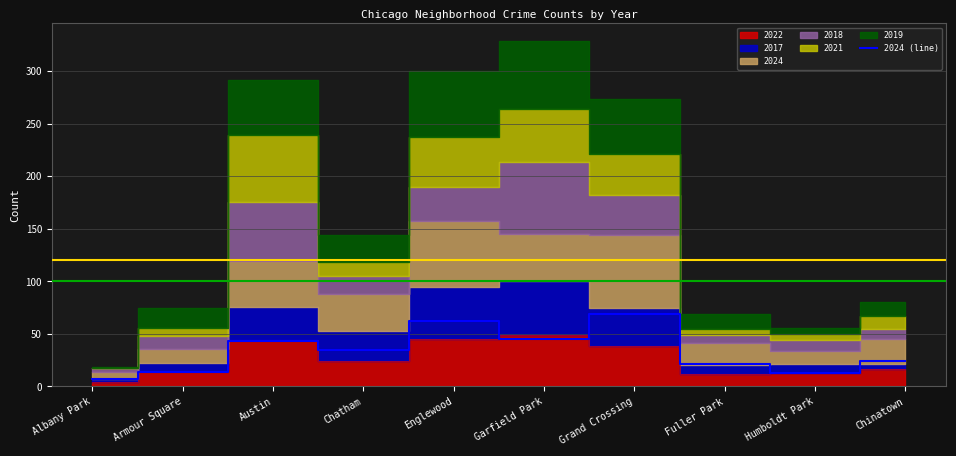

Where is the first local minimum?

Chatham